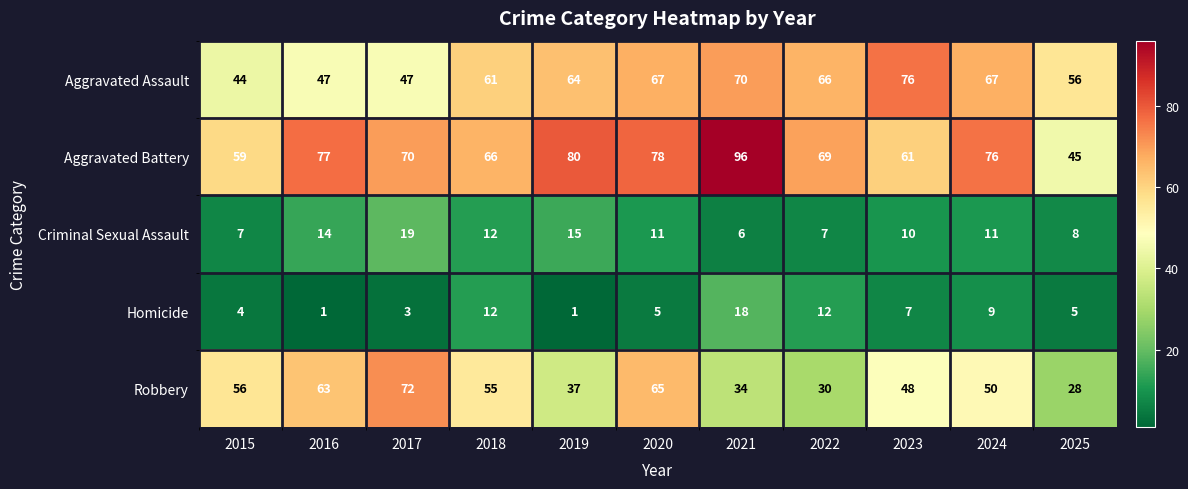

What value does the Robbery series have at 2015?

56